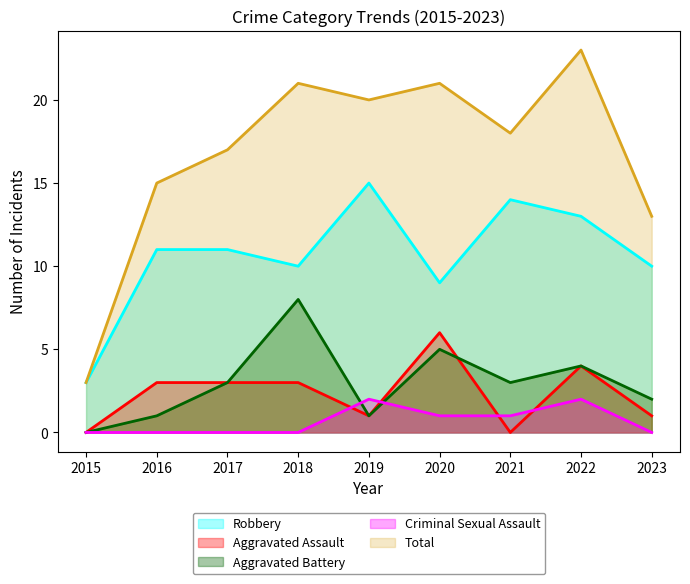

Reading right to left, what are all the values shown in this chart?

Robbery: 10	13	14	9	15	10	11	11	3
Aggravated Assault: 1	4	0	6	1	3	3	3	0
Aggravated Battery: 2	4	3	5	1	8	3	1	0
Criminal Sexual Assault: 0	2	1	1	2	0	0	0	0
Total: 13	23	18	21	20	21	17	15	3